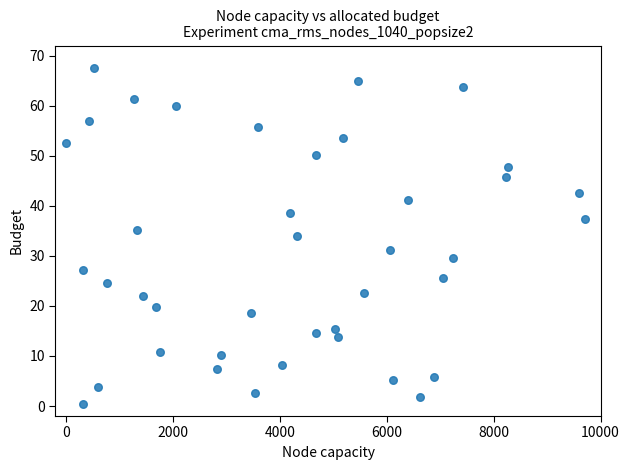

What is the range of Y values (max minus min)?

67.0